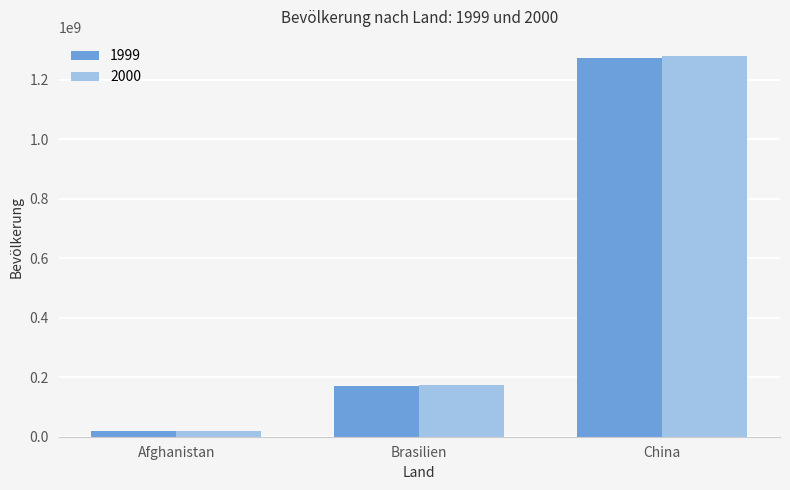

What is the sum of all 2000 values?

1475528841